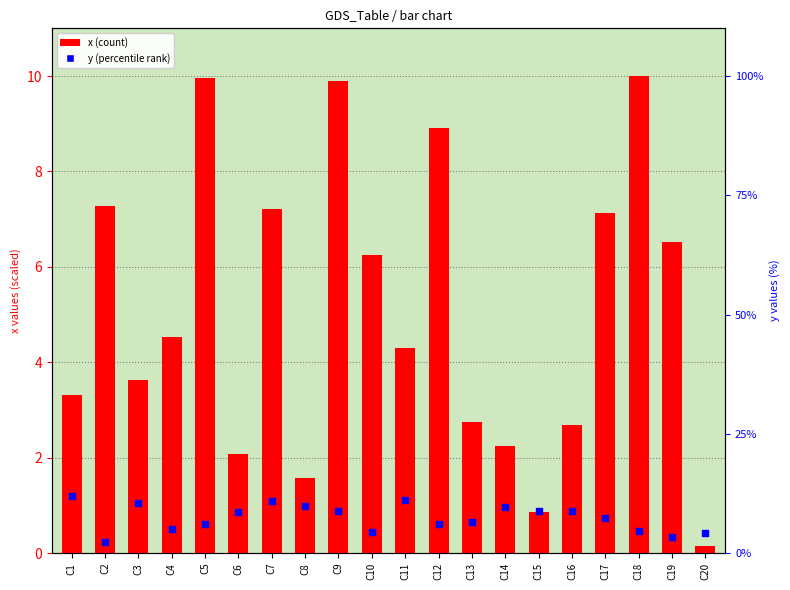

Which series contains the highest Y value?

x